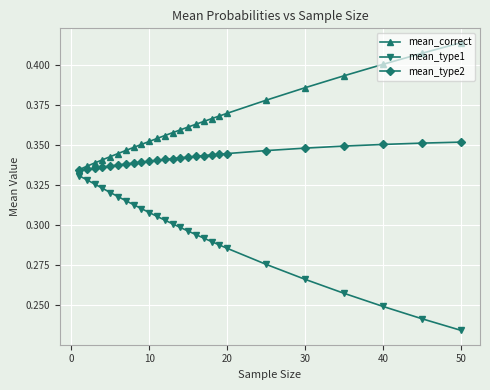

List the series in order of their peak value, lowest first.

mean_type1, mean_type2, mean_correct